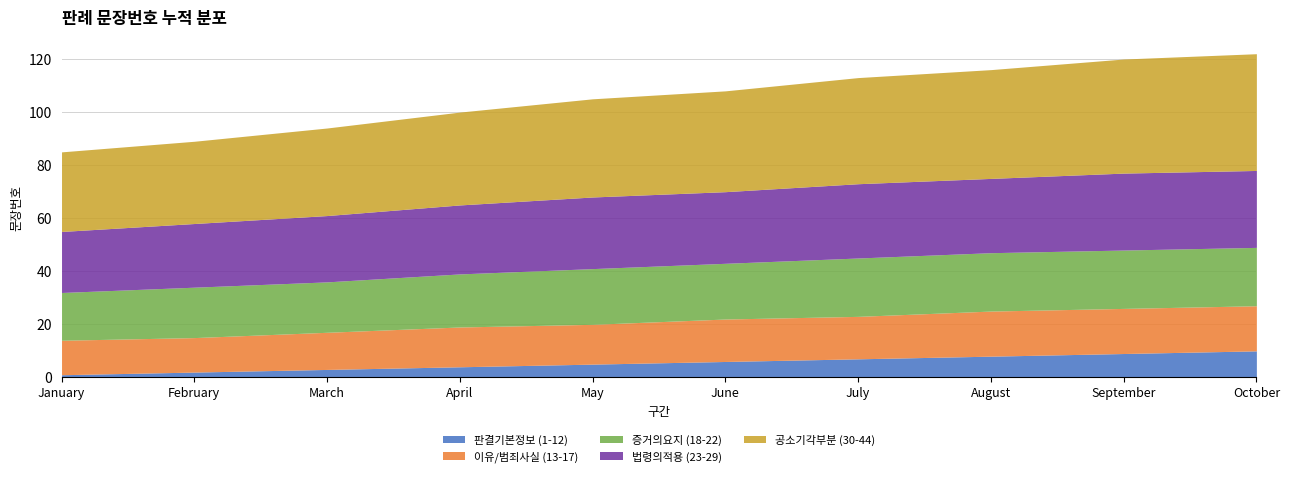

The value of 판결기본정보 (1-12) at July is 7. True or false?

True